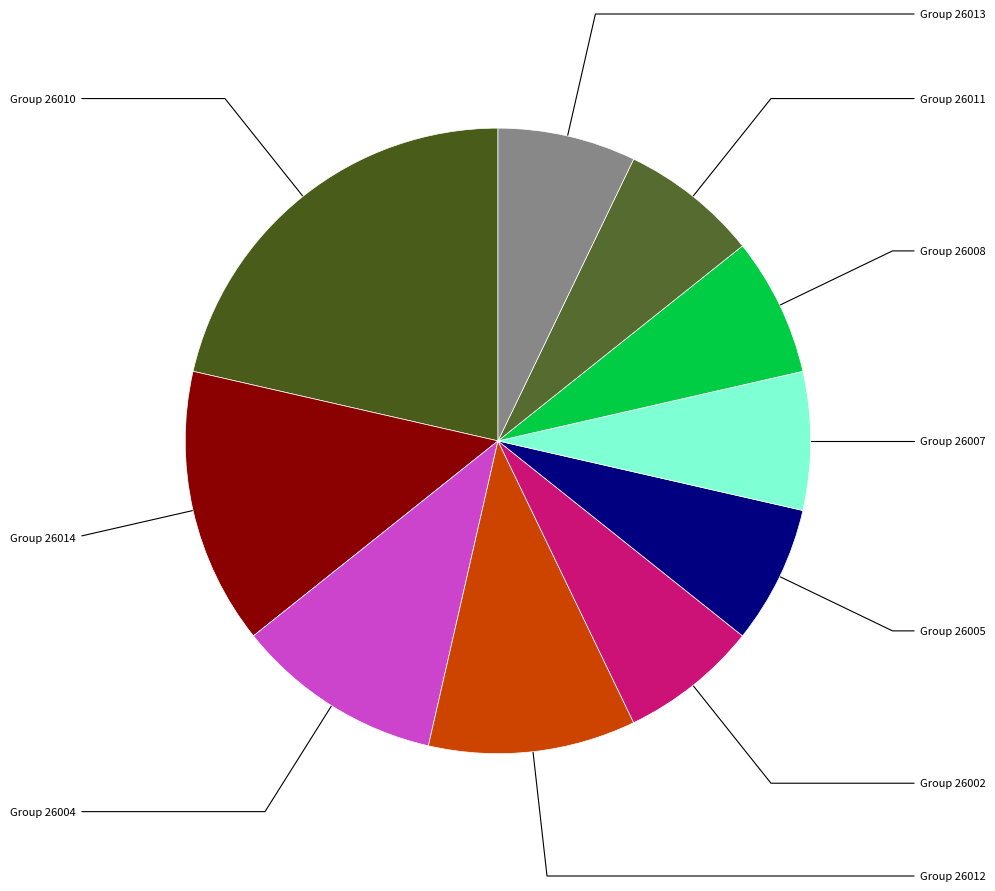

How many slices are in this pie chart?

10